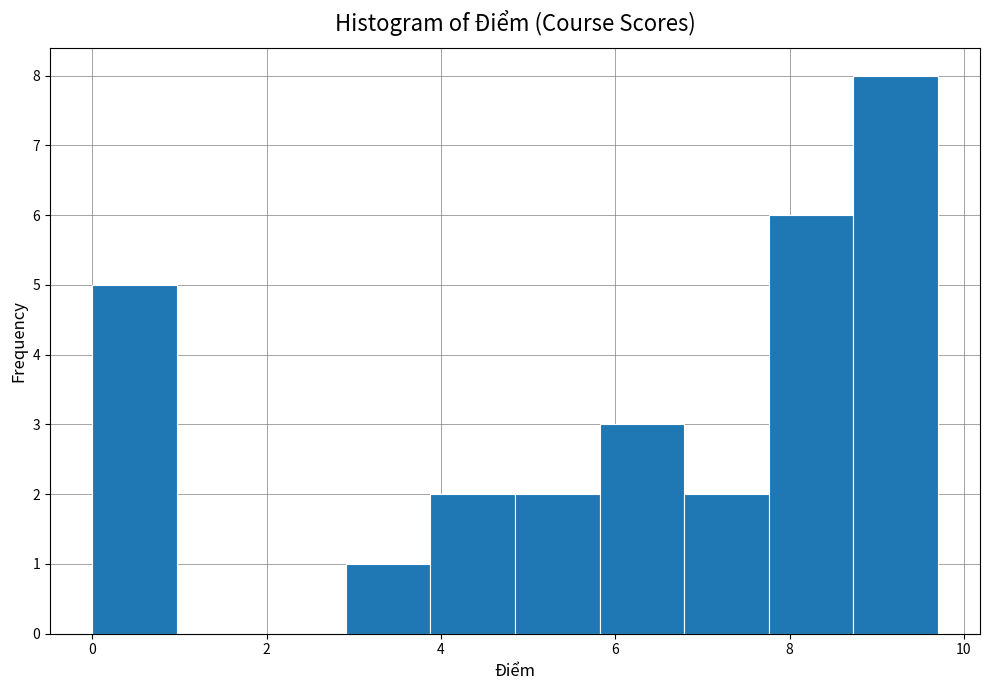

Reading left to right, transcribe this chart: for each bar, give the range it covers on the x-axis and its height. Neither the bar edges nor the heights are printed on the chart, so give them approximately, as read against the axes.

0.0 to 1.0: 5
1.0 to 2.0: 0
2.0 to 3.0: 0
3.0 to 3.8: 1
3.8 to 4.8: 2
4.8 to 5.8: 2
5.8 to 6.8: 3
6.8 to 7.8: 2
7.8 to 8.8: 6
8.8 to 9.8: 8